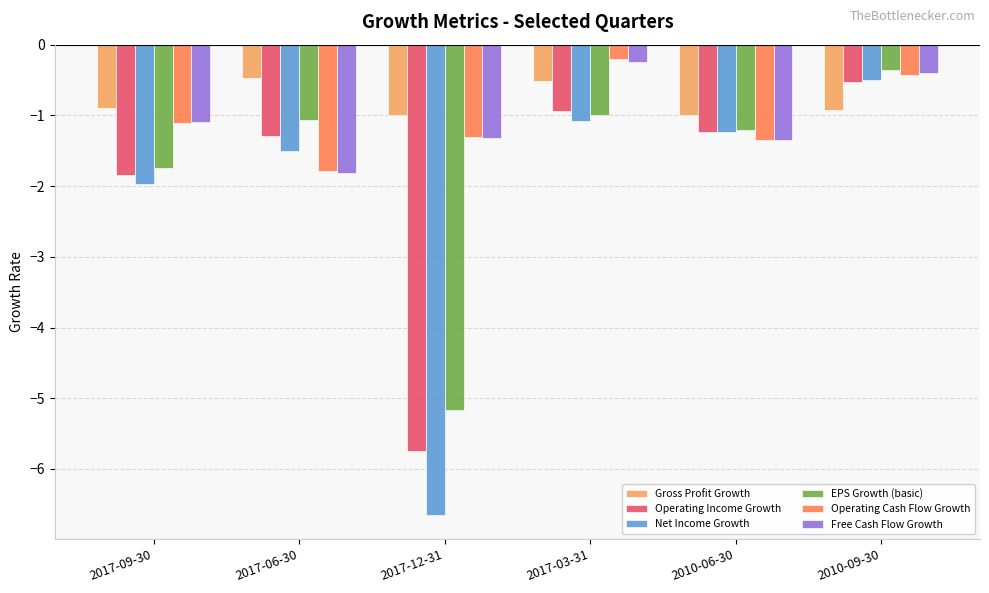

What is the value of the Net Income Growth bar at the 5th from the left?

-1.2